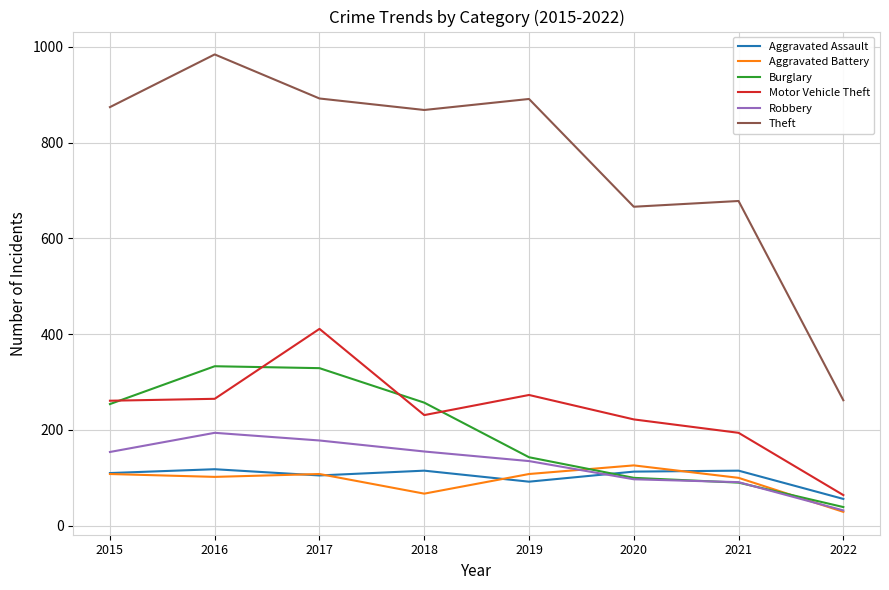

Which category has the lowest value across all series?

2022